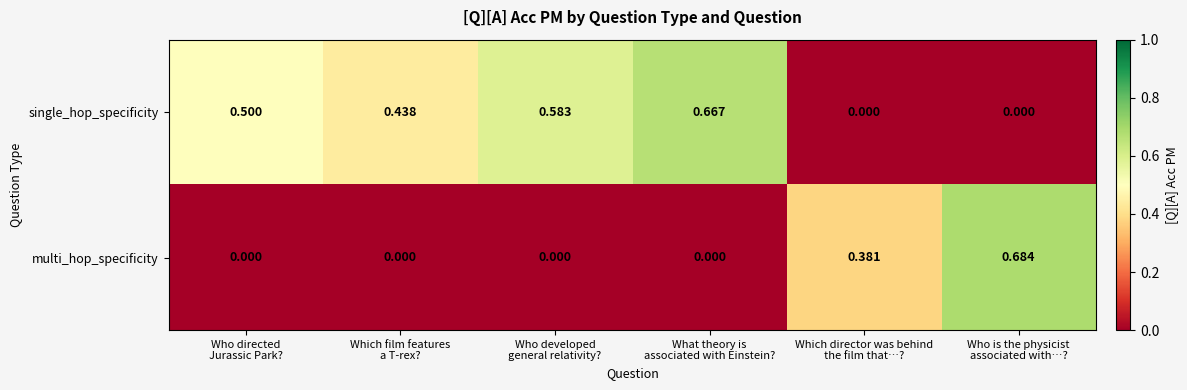

Which series has the widest spread of values?

multi_hop_specificity